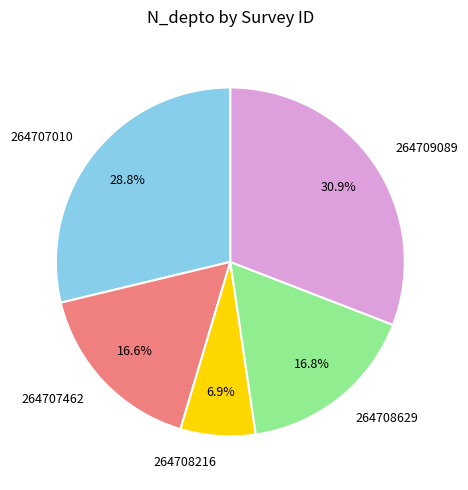

Which slice is the smallest?

264708216